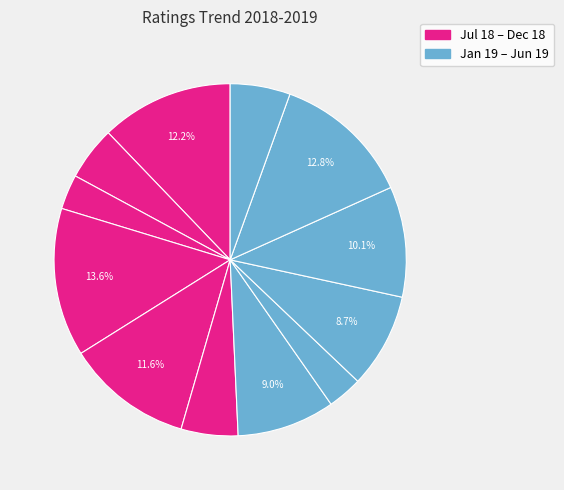

How many segments does this pie chart have?

12